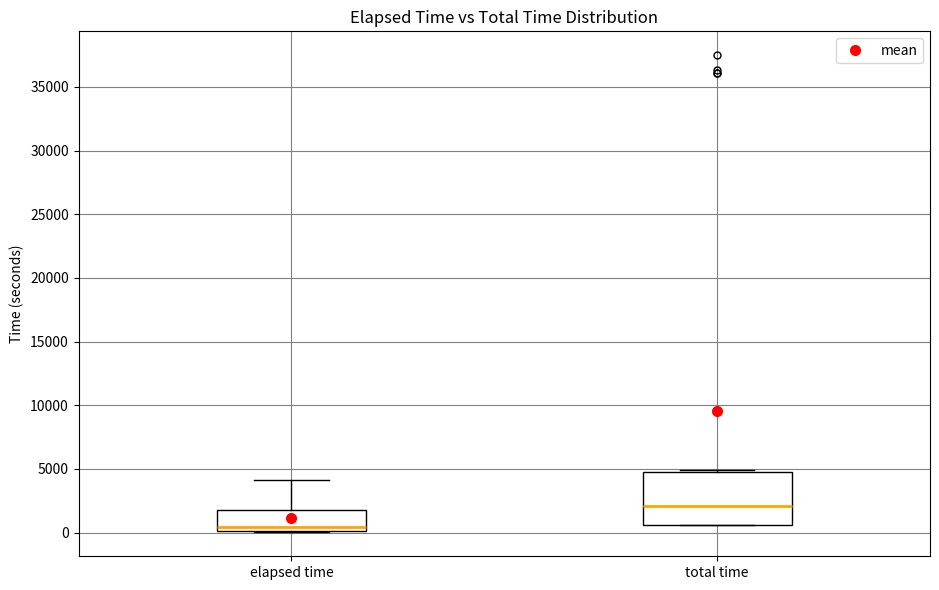

Reading left to right, read every box against the y-axis: the position of its median line, the range the box covers, and the ends of its whiskers. The values are not printed on the chart, so give them approximately, as read against the axis.

elapsed time: median 500, box 0 to 2000, whiskers 0 to 4000
total time: median 2000, box 500 to 5000, whiskers 500 to 5000